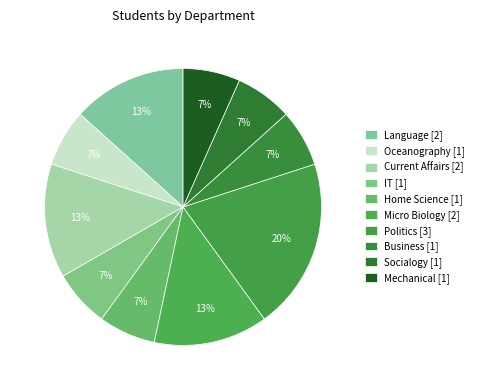

To the nearest percent, what is the combined percentage of Politics and Business?

27%